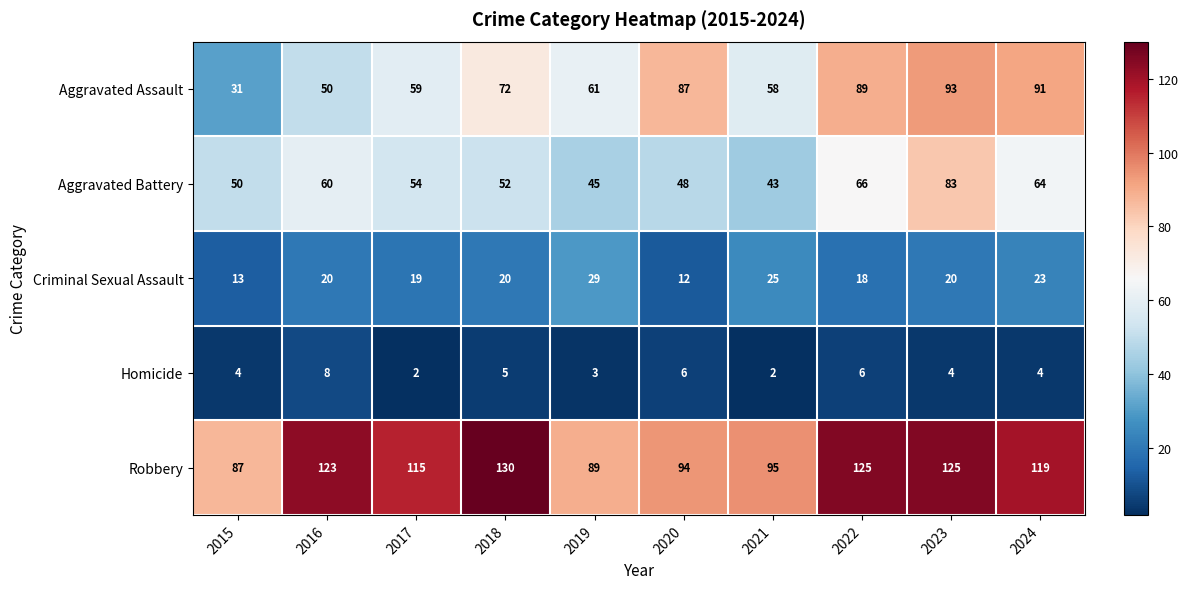

List the series in order of their peak value, lowest first.

Homicide, Criminal Sexual Assault, Aggravated Battery, Aggravated Assault, Robbery